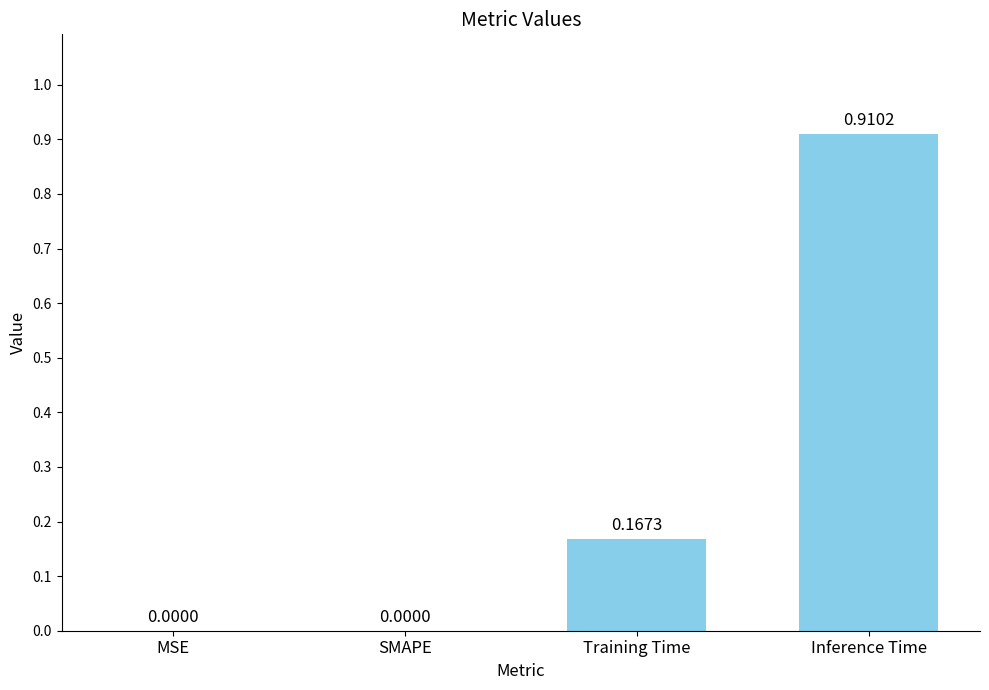

What is the average value?

0.3